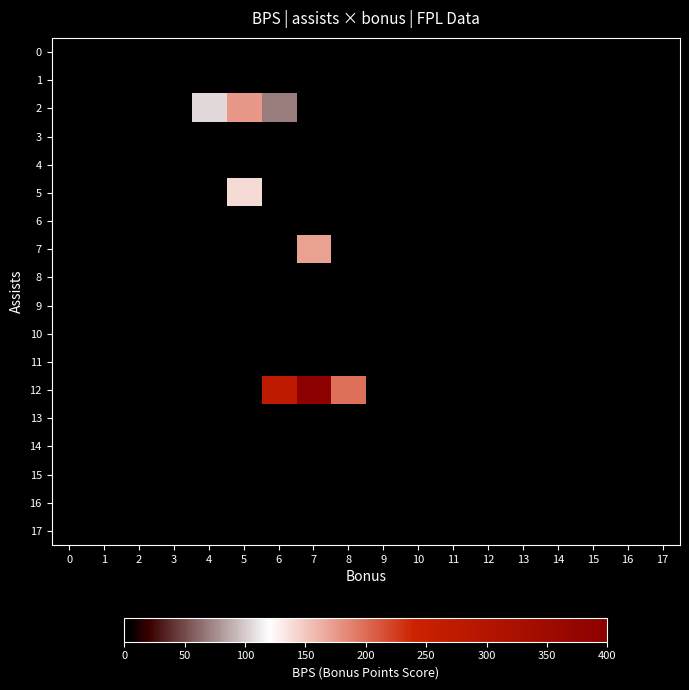

Which series has the largest total across all categories?

row_12